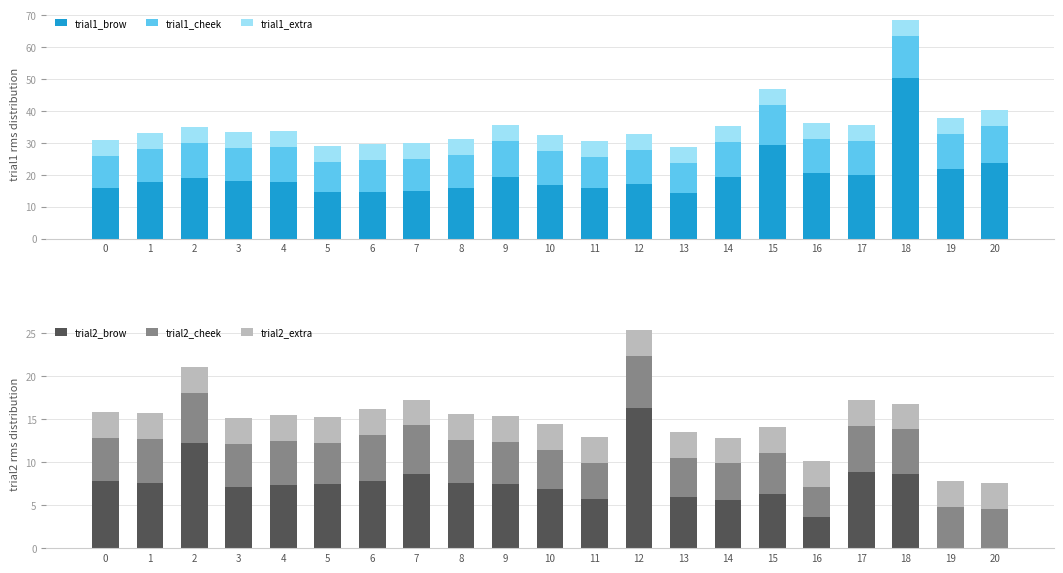

Rank the categories by trial1_brow value from highest to lowest.

18, 15, 20, 19, 16, 17, 9, 14, 2, 3, 4, 1, 12, 10, 0, 8, 11, 7, 6, 5, 13